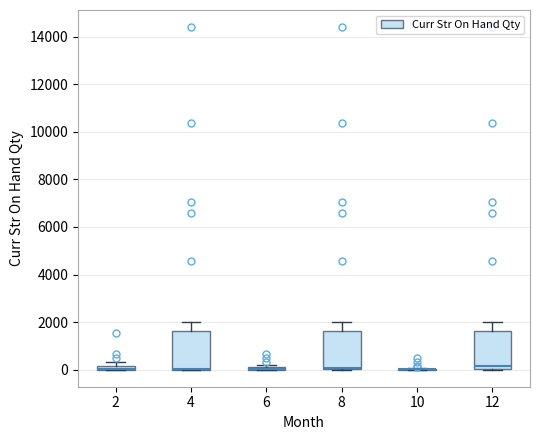

Where does the upper whisker of the box at x = 4 end on the y-axis? The values are not printed on the chart, so give them approximately, as read against the axis.

2000